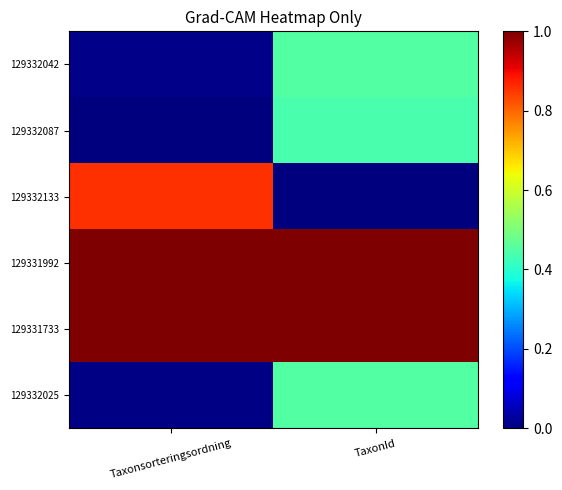

Which has a higher value, TaxonId or Taxonsorteringsordning?

TaxonId